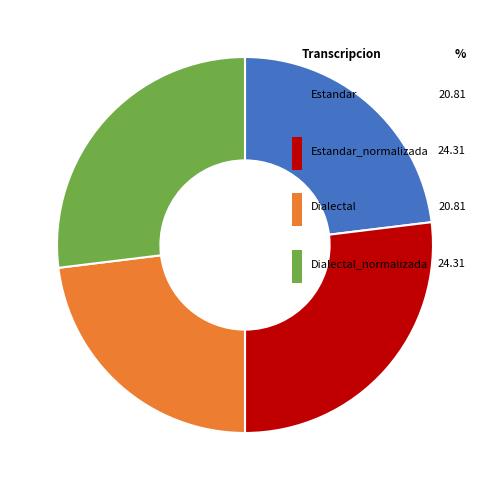

To the nearest percent, what is the combined percentage of Estandar_normalizada and Dialectal_normalizada?

54%